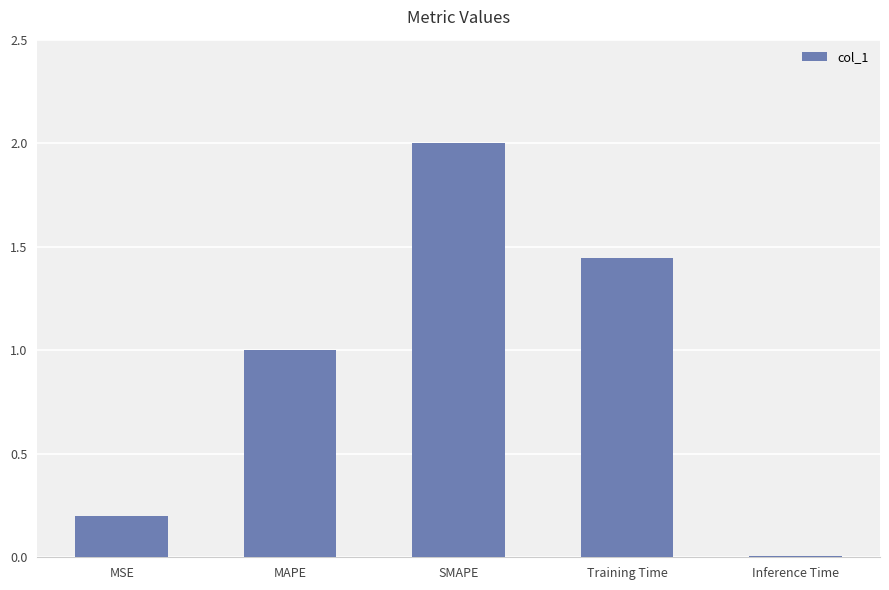

Which label corresponds to the smallest value in the chart?

Inference Time